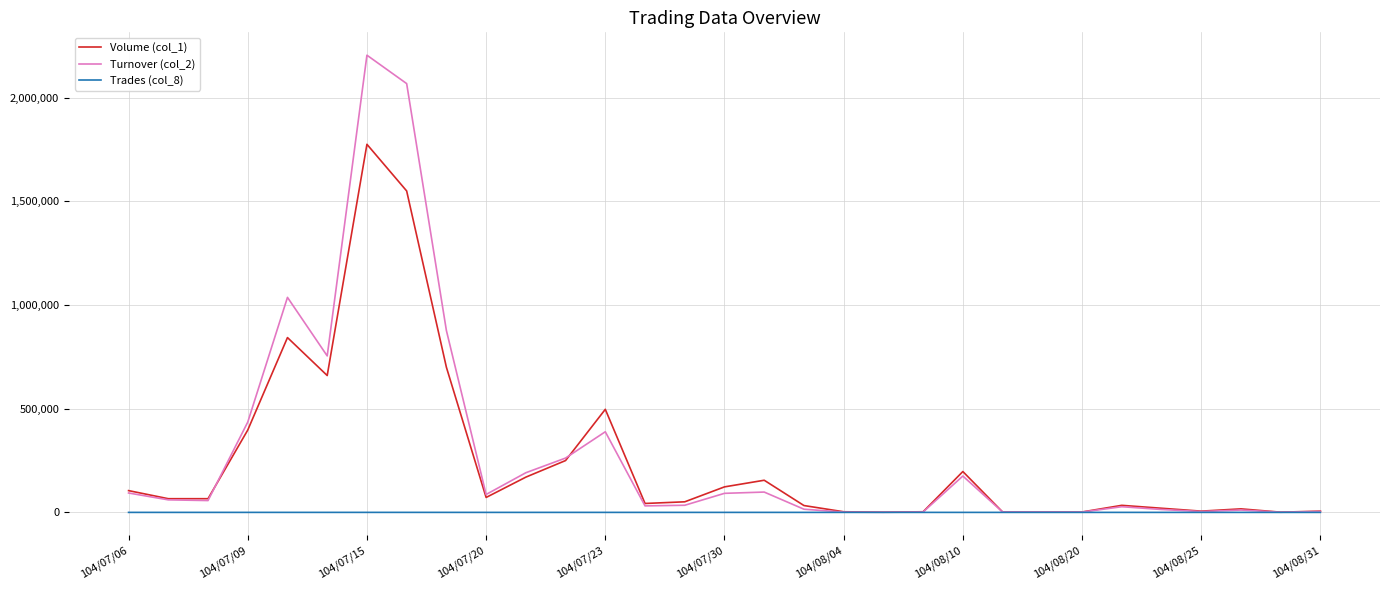

What is the greatest value displayed?

2204700